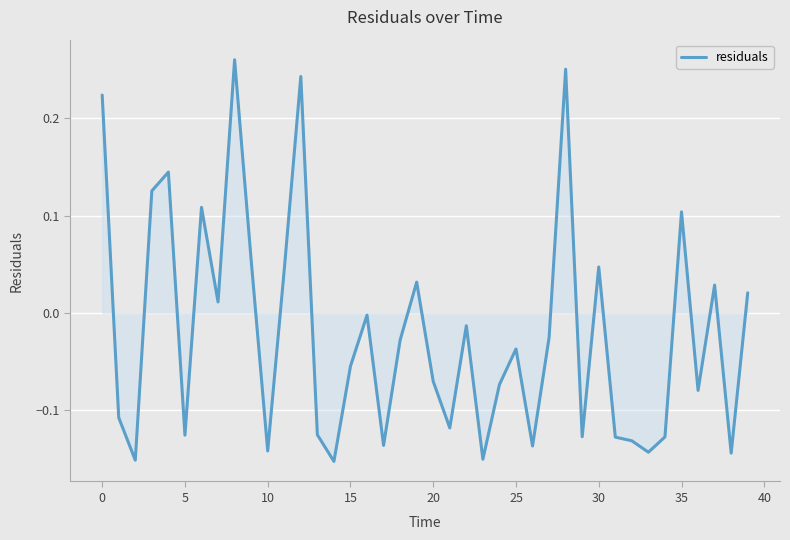

What is the difference between the maximum and minimum values?

0.4